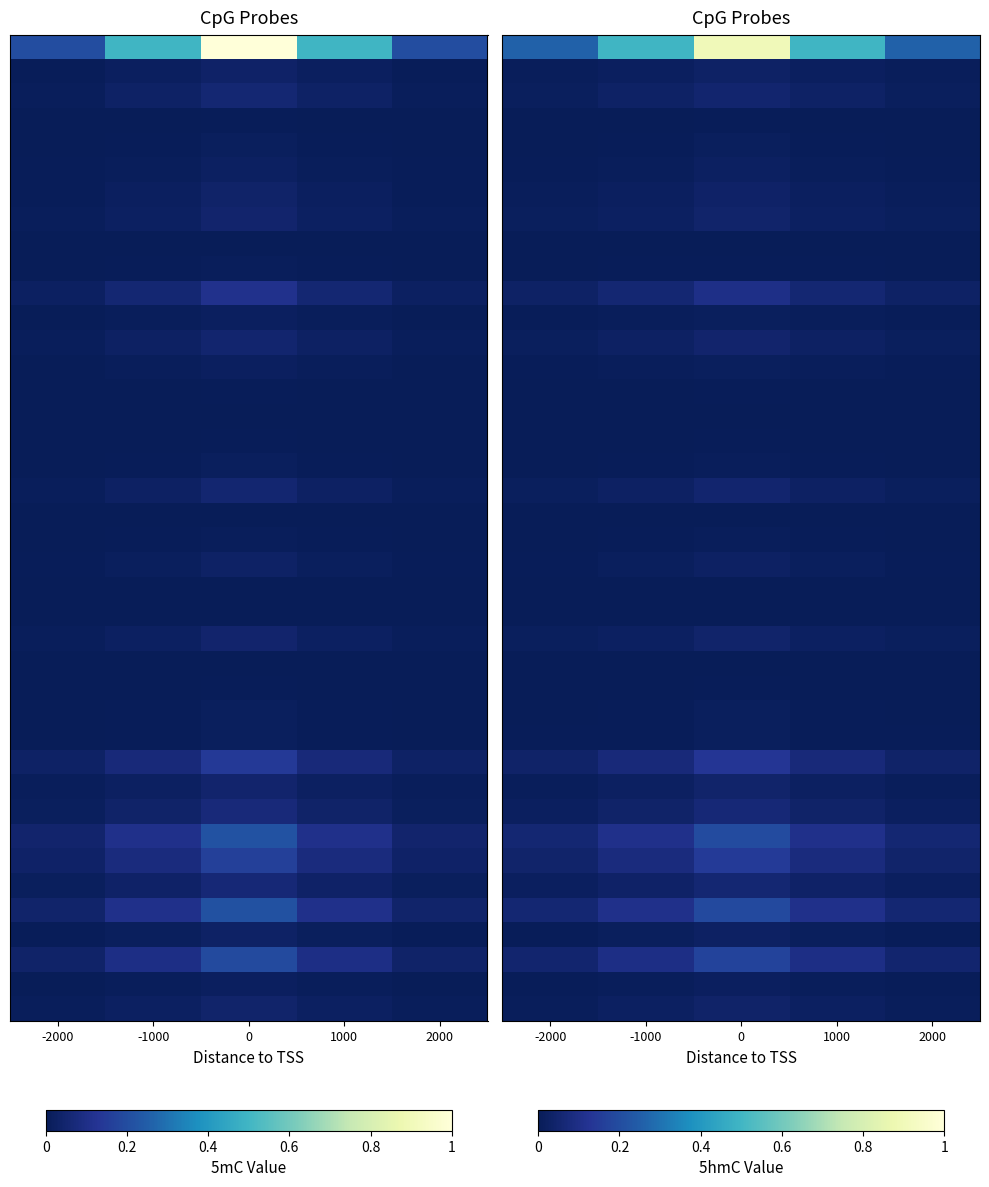

Reading left to right, transcribe all the data shown in this chart.

row_0: -2000=0.3	-1000=0.5	0=0.9	1000=0.5	2000=0.3
row_1: -2000=0.0	-1000=0.0	0=0.0	1000=0.0	2000=0.0
row_2: -2000=0.0	-1000=0.0	0=0.0	1000=0.0	2000=0.0
row_3: -2000=0.0	-1000=0.0	0=0.0	1000=0.0	2000=0.0
row_4: -2000=0.0	-1000=0.0	0=0.0	1000=0.0	2000=0.0
row_5: -2000=0.0	-1000=0.0	0=0.0	1000=0.0	2000=0.0
row_6: -2000=0.0	-1000=0.0	0=0.0	1000=0.0	2000=0.0
row_7: -2000=0.0	-1000=0.0	0=0.0	1000=0.0	2000=0.0
row_8: -2000=0.0	-1000=0.0	0=0.0	1000=0.0	2000=0.0
row_9: -2000=0.0	-1000=0.0	0=0.0	1000=0.0	2000=0.0
row_10: -2000=0.0	-1000=0.1	0=0.1	1000=0.1	2000=0.0
row_11: -2000=0.0	-1000=0.0	0=0.0	1000=0.0	2000=0.0
row_12: -2000=0.0	-1000=0.0	0=0.0	1000=0.0	2000=0.0
row_13: -2000=0.0	-1000=0.0	0=0.0	1000=0.0	2000=0.0
row_14: -2000=0.0	-1000=0.0	0=0.0	1000=0.0	2000=0.0
row_15: -2000=0.0	-1000=0.0	0=0.0	1000=0.0	2000=0.0
row_16: -2000=0.0	-1000=0.0	0=0.0	1000=0.0	2000=0.0
row_17: -2000=0.0	-1000=0.0	0=0.0	1000=0.0	2000=0.0
row_18: -2000=0.0	-1000=0.0	0=0.0	1000=0.0	2000=0.0
row_19: -2000=0.0	-1000=0.0	0=0.0	1000=0.0	2000=0.0
row_20: -2000=0.0	-1000=0.0	0=0.0	1000=0.0	2000=0.0
row_21: -2000=0.0	-1000=0.0	0=0.0	1000=0.0	2000=0.0
row_22: -2000=0.0	-1000=0.0	0=0.0	1000=0.0	2000=0.0
row_23: -2000=0.0	-1000=0.0	0=0.0	1000=0.0	2000=0.0
row_24: -2000=0.0	-1000=0.0	0=0.0	1000=0.0	2000=0.0
row_25: -2000=0.0	-1000=0.0	0=0.0	1000=0.0	2000=0.0
row_26: -2000=0.0	-1000=0.0	0=0.0	1000=0.0	2000=0.0
row_27: -2000=0.0	-1000=0.0	0=0.0	1000=0.0	2000=0.0
row_28: -2000=0.0	-1000=0.0	0=0.0	1000=0.0	2000=0.0
row_29: -2000=0.0	-1000=0.1	0=0.1	1000=0.1	2000=0.0
row_30: -2000=0.0	-1000=0.0	0=0.0	1000=0.0	2000=0.0
row_31: -2000=0.0	-1000=0.0	0=0.1	1000=0.0	2000=0.0
row_32: -2000=0.1	-1000=0.1	0=0.2	1000=0.1	2000=0.1
row_33: -2000=0.0	-1000=0.1	0=0.1	1000=0.1	2000=0.0
row_34: -2000=0.0	-1000=0.0	0=0.1	1000=0.0	2000=0.0
row_35: -2000=0.1	-1000=0.1	0=0.2	1000=0.1	2000=0.1
row_36: -2000=0.0	-1000=0.0	0=0.0	1000=0.0	2000=0.0
row_37: -2000=0.1	-1000=0.1	0=0.2	1000=0.1	2000=0.1
row_38: -2000=0.0	-1000=0.0	0=0.0	1000=0.0	2000=0.0
row_39: -2000=0.0	-1000=0.0	0=0.0	1000=0.0	2000=0.0